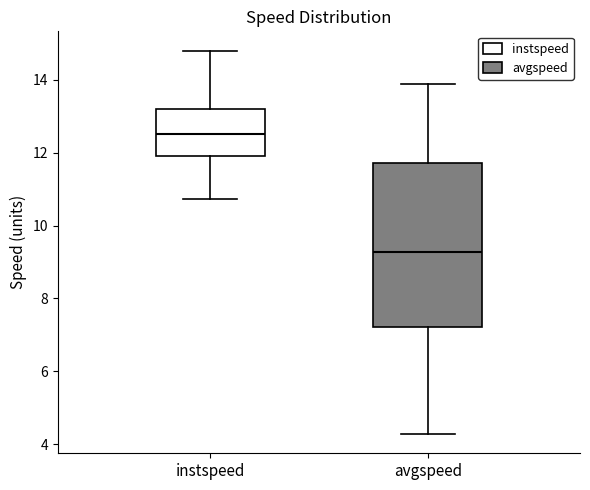

Where is the upper edge of the box for avgspeed on the y-axis? The values are not printed on the chart, so give them approximately, as read against the axis.

11.8